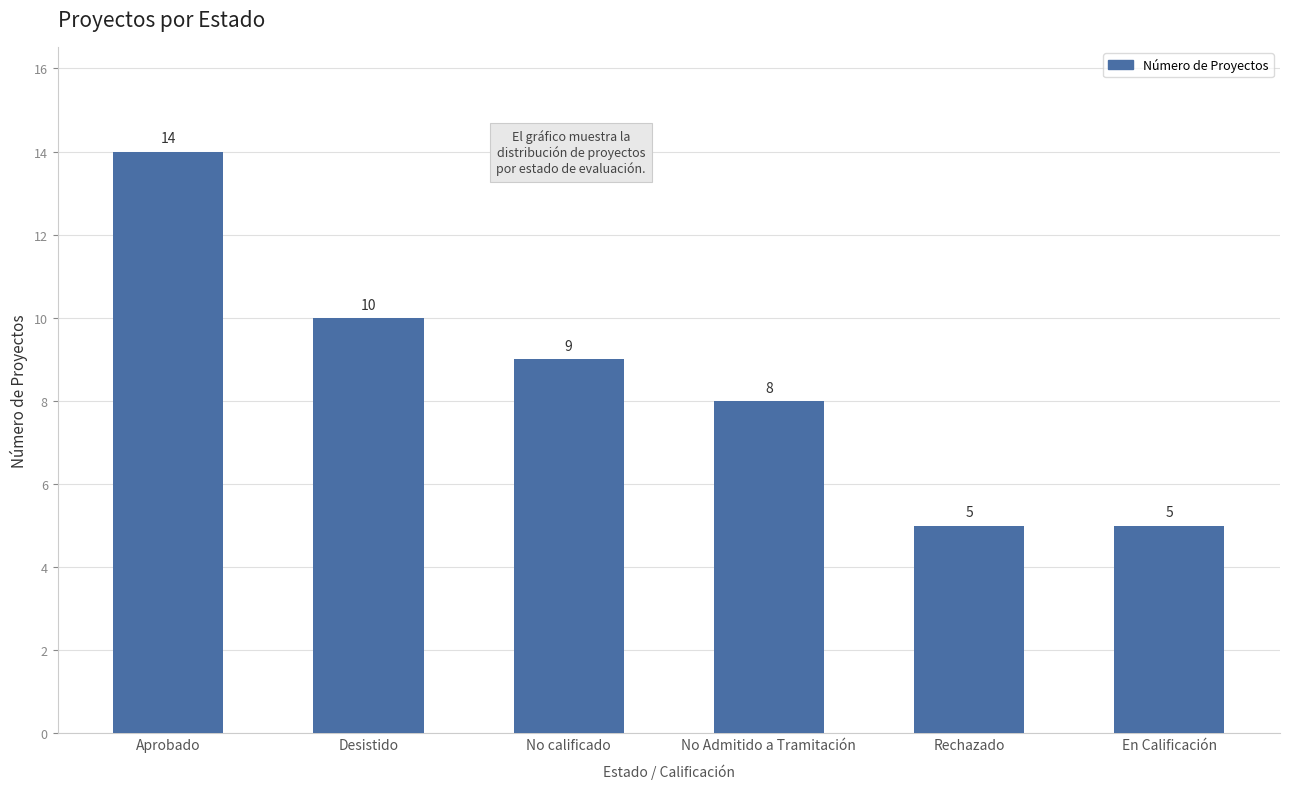

What is the greatest value displayed?

14